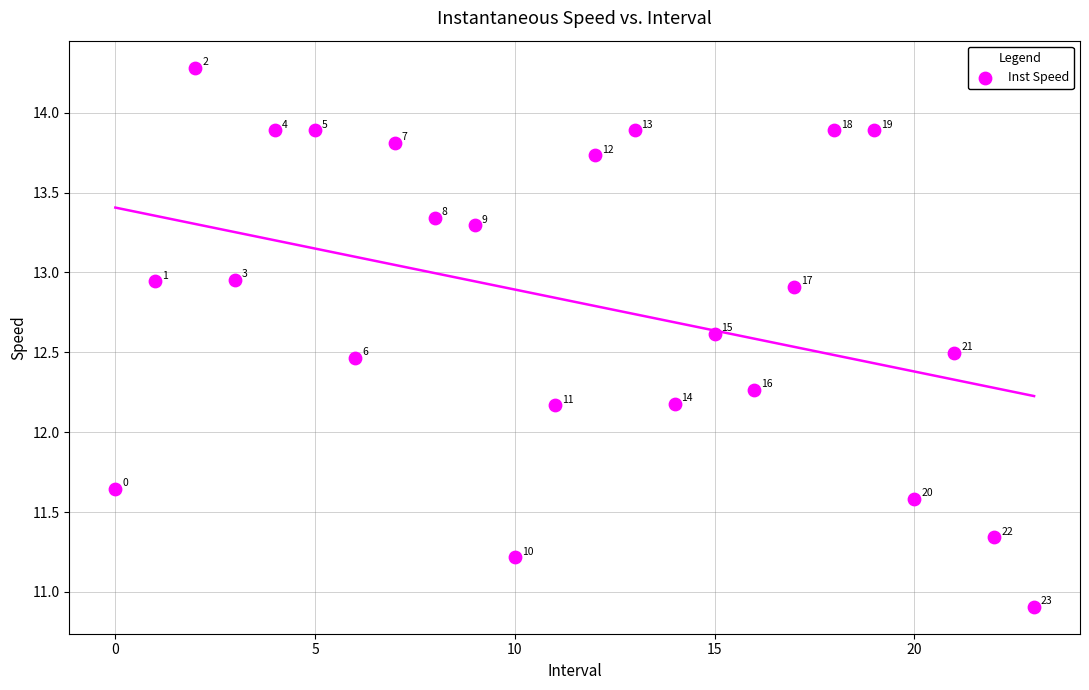

What Y value in the scatter plot is closest to 12?

12.2